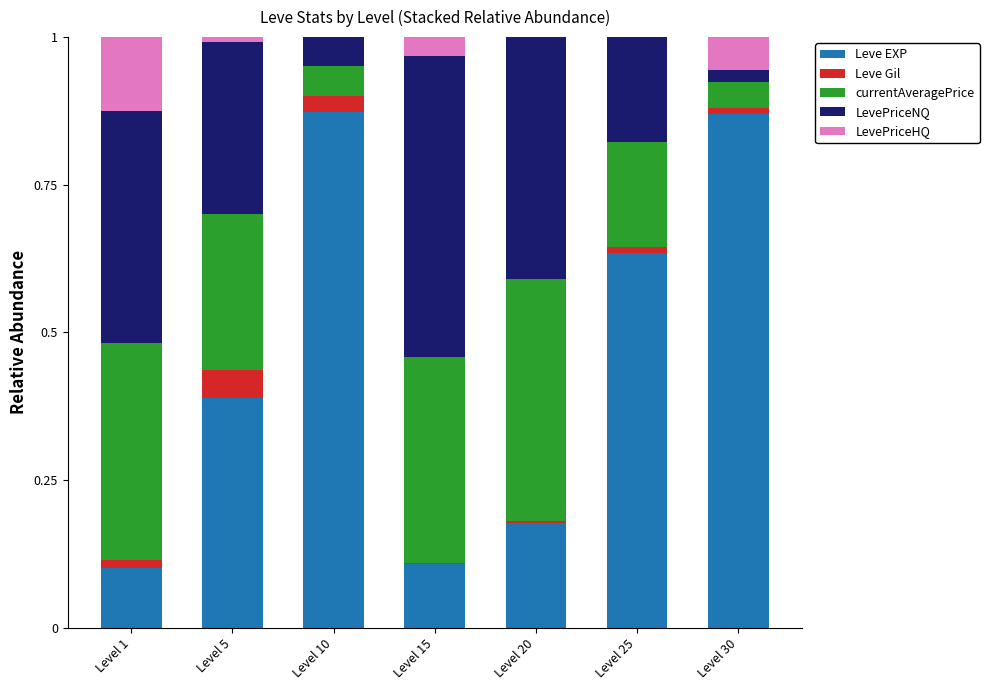

What is the value of the Leve EXP bar at the 2nd from the left?

0.4